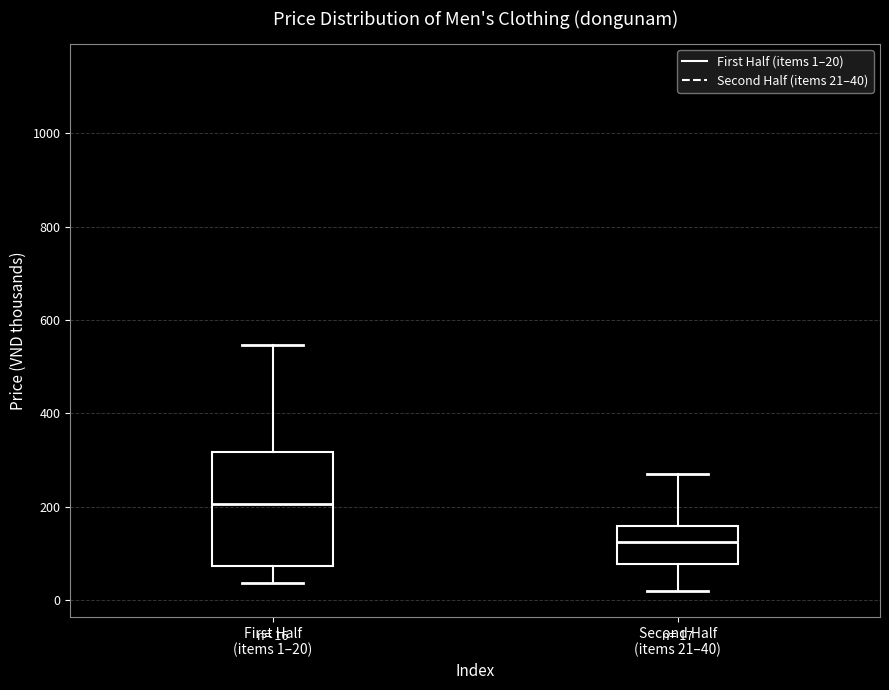

Which box is the tallest, from its lower edge to its upper edge?

First Half (items 1–20)